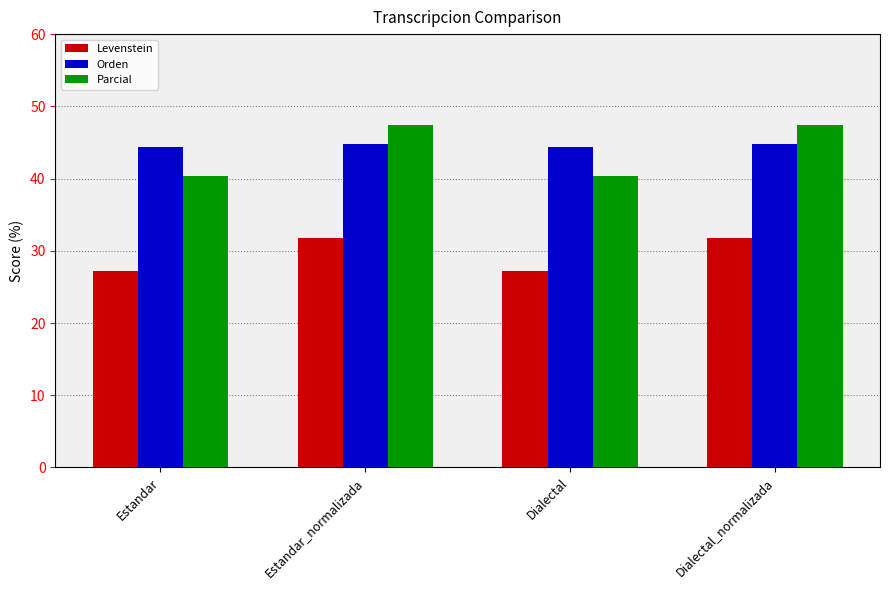

What is the approximate value of Parcial at Dialectal?

40.4